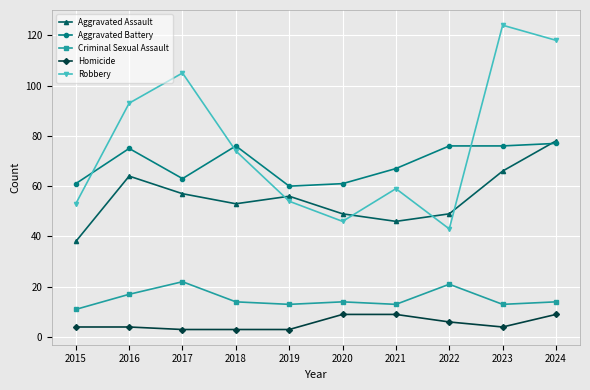

Which series has the largest range (max minus min)?

Robbery